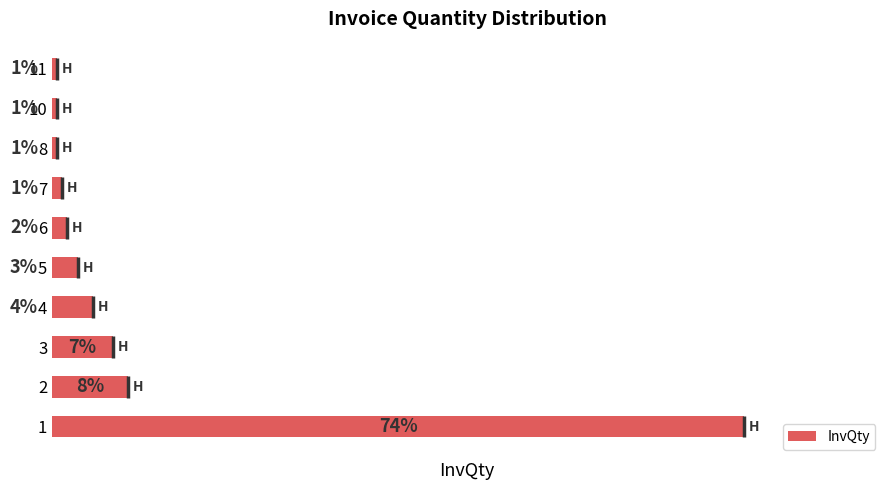

Reading right to left, list all the values displayed in this chart.

0.5	0.5	0.5	1.1	1.6	2.7	4.3	6.5	8.2	73.9